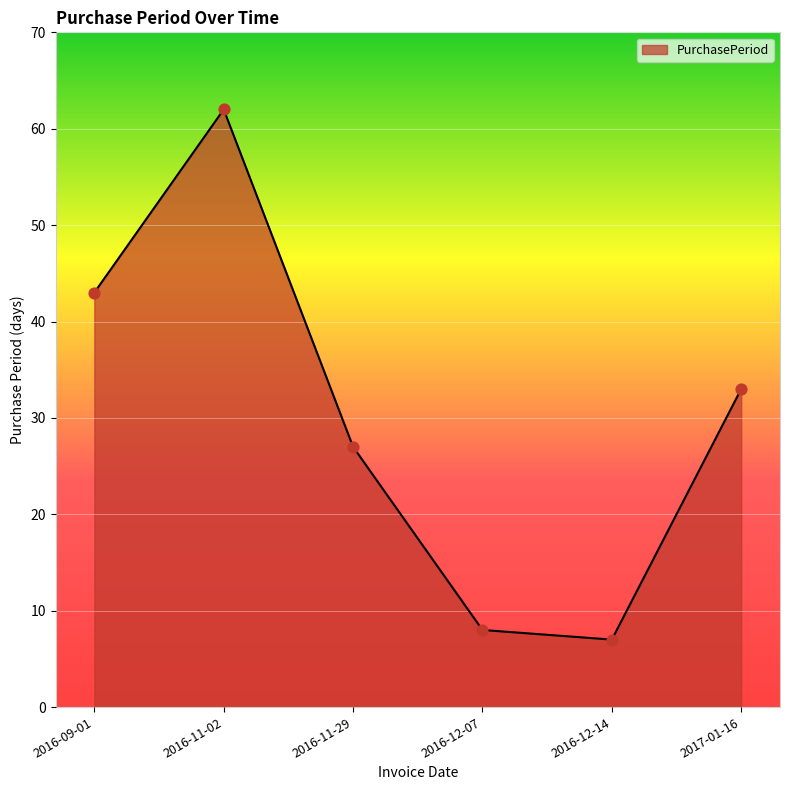

What is the ratio of the value at 2016-12-14 to the value at 2016-11-02?

0.1